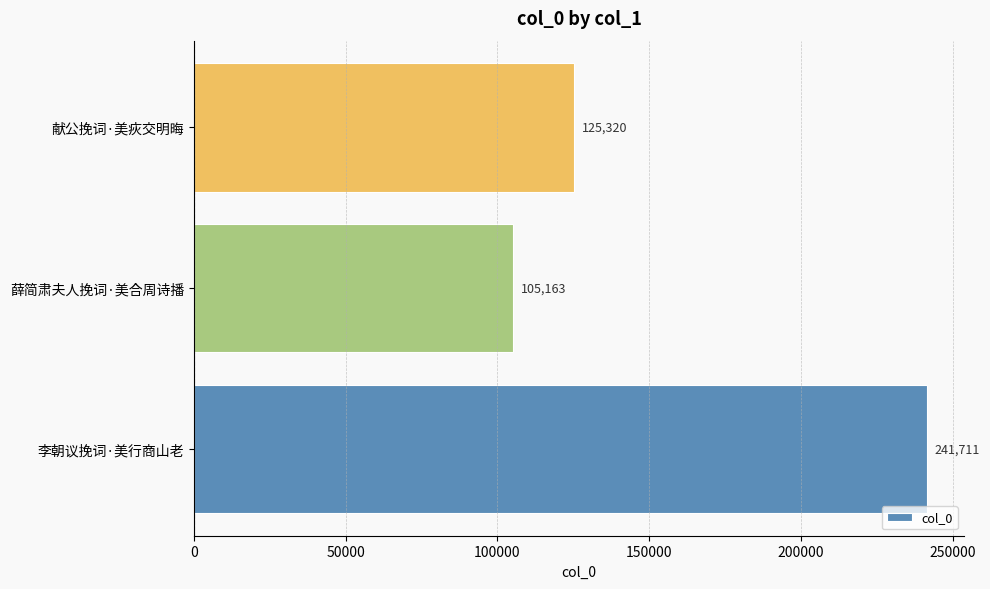

Count the number of data series in this chart.

1